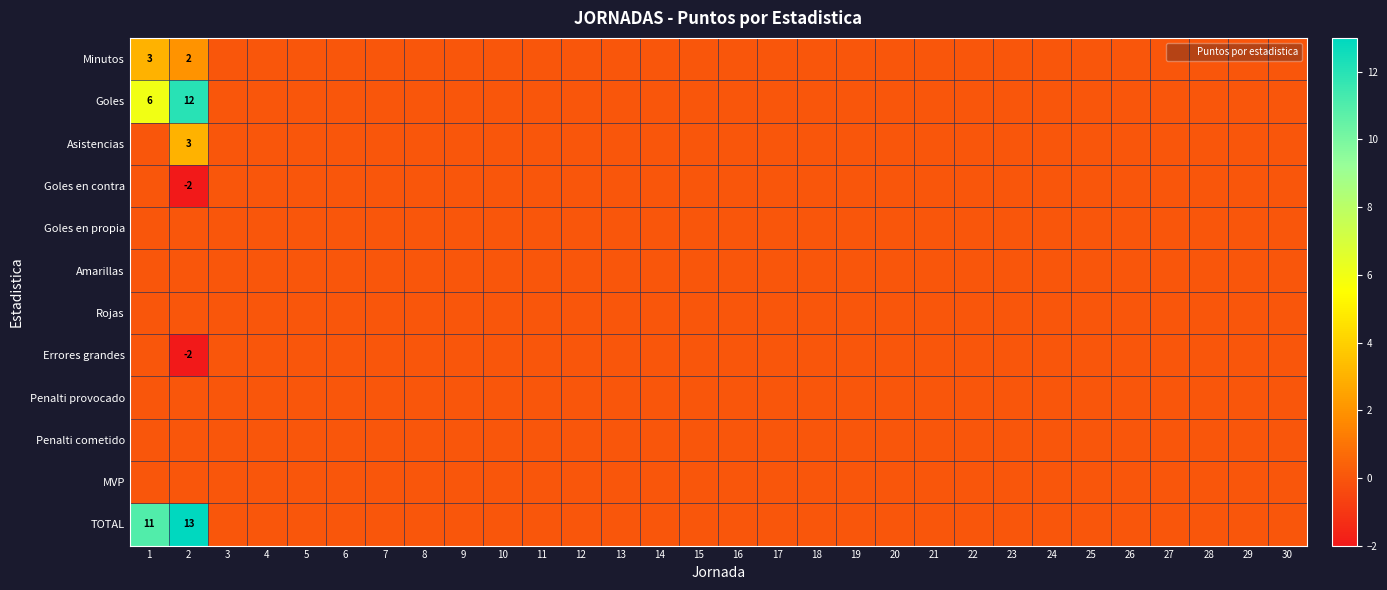

Is it true that TOTAL equals 0 at 8?

True